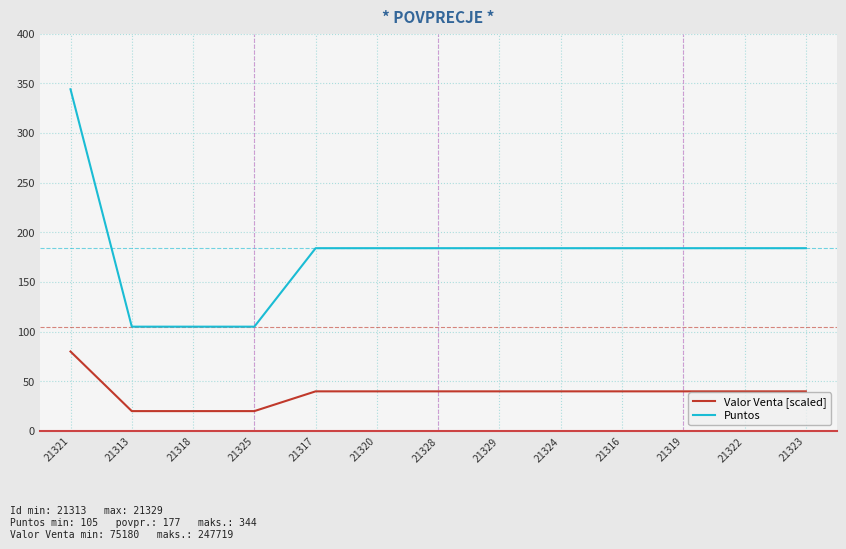

What is the sum of all Puntos values?

2315.0